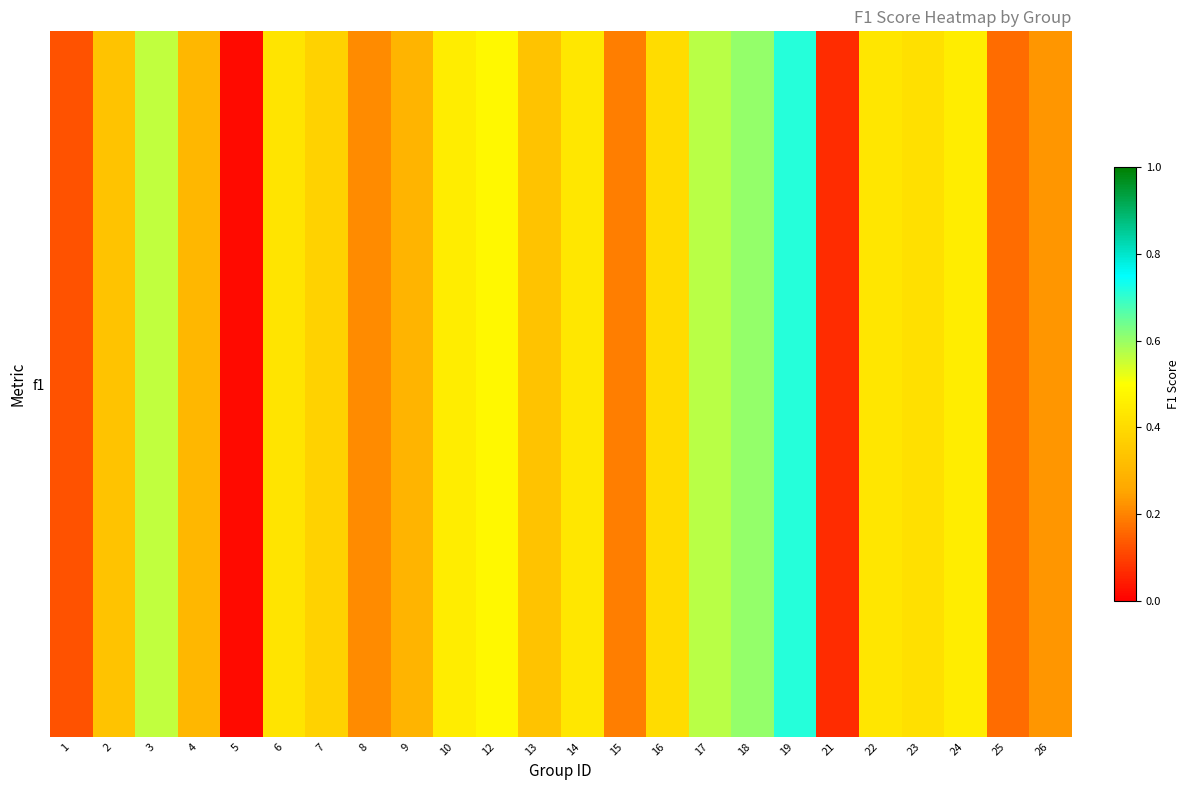

What is the average value?

0.4